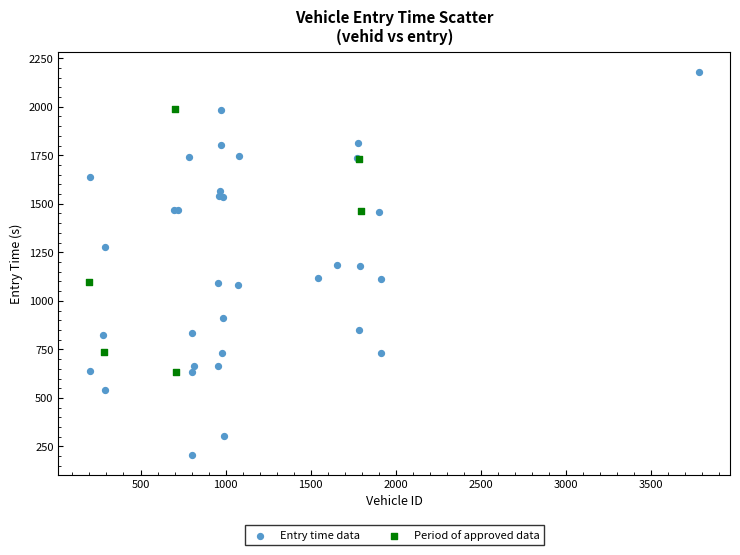

Which series has the widest spread of Y values?

Entry time data